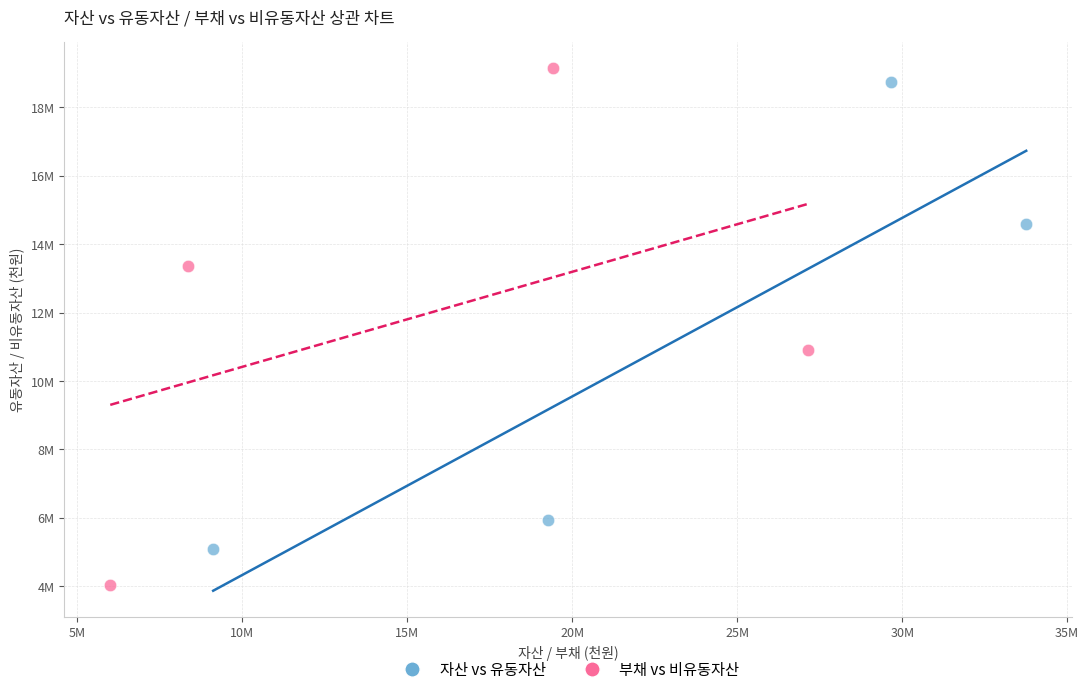

What are all the series names shown in the legend?

자산 vs 유동자산, 부채 vs 비유동자산